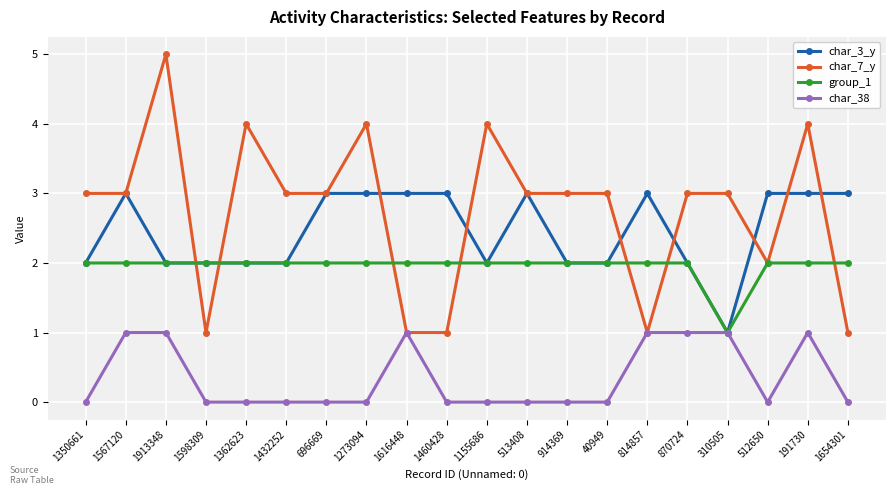

Count the group_1 values in the range 2 to 3.

19